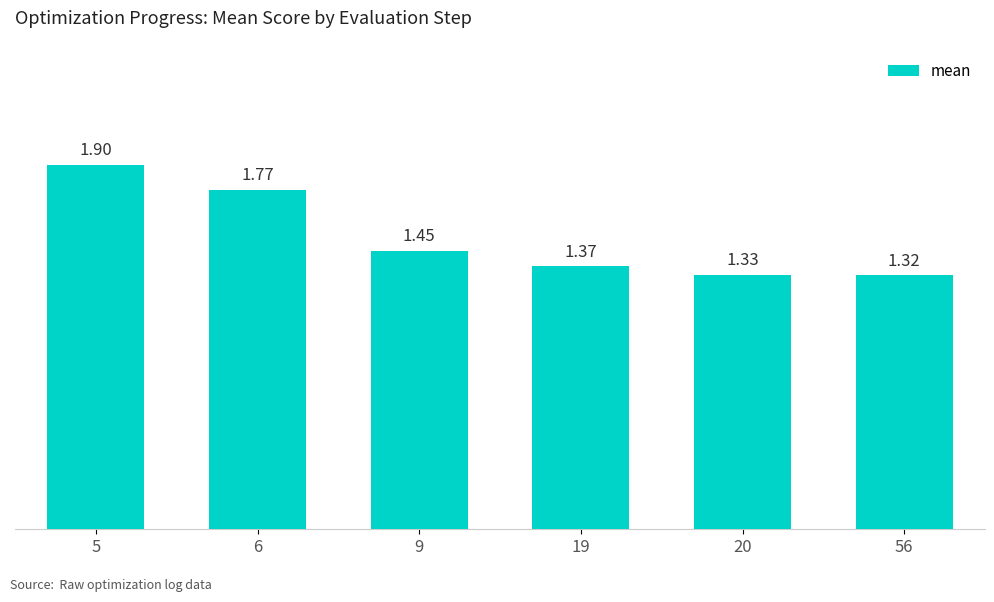

What is the difference between the second highest and second lowest values?

0.4